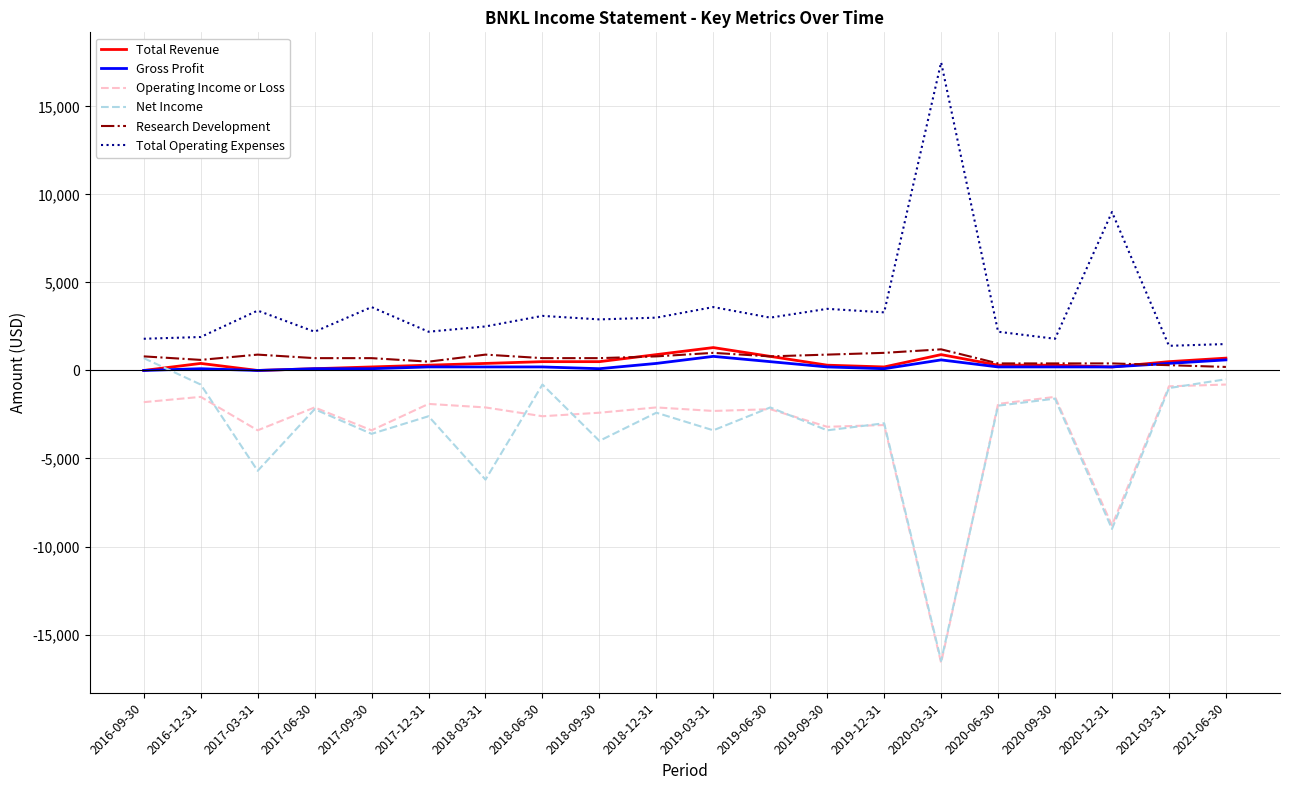

Which series has the largest total across all categories?

Total Operating Expenses